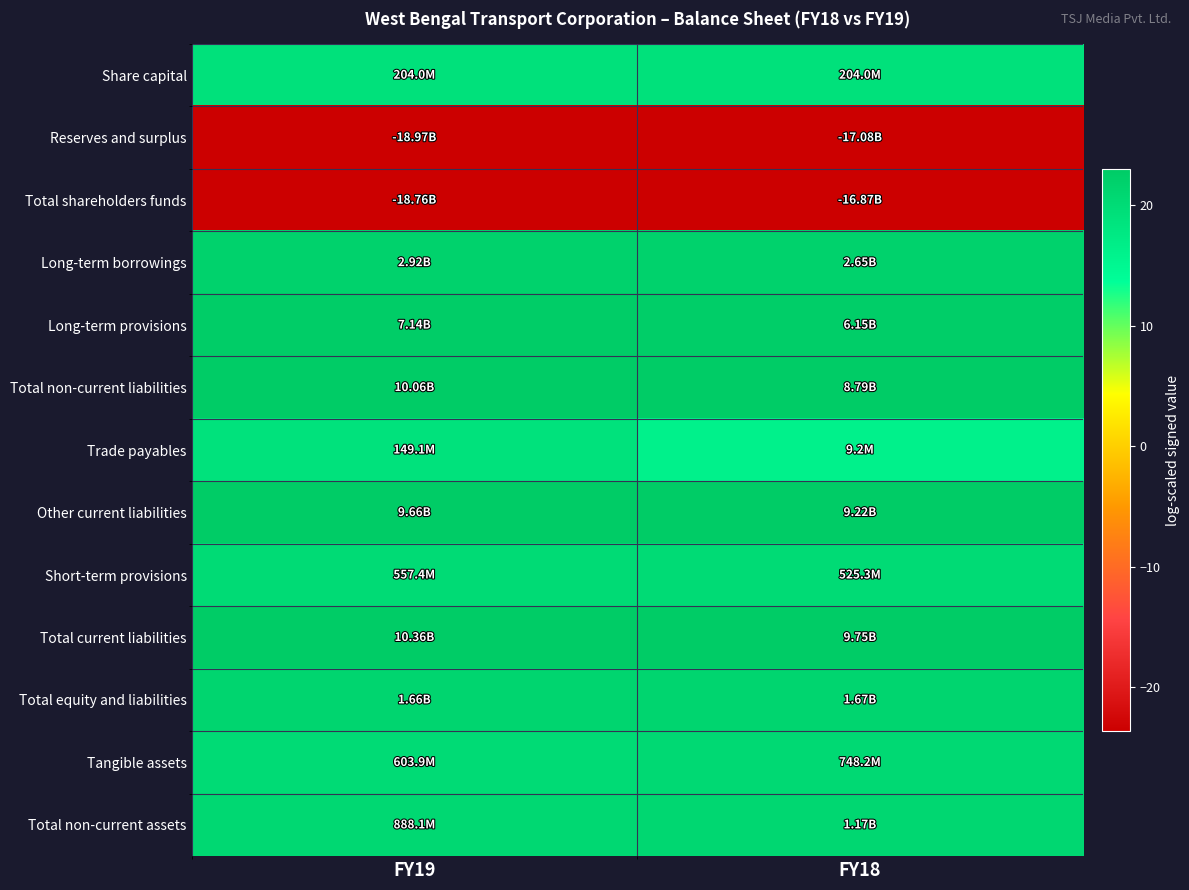

Reading left to right, what are all the values shown in this chart?

Share capital: FY19=19.1	FY18=19.1
Reserves and surplus: FY19=-23.7	FY18=-23.6
Total shareholders funds: FY19=-23.7	FY18=-23.5
Long-term borrowings: FY19=21.8	FY18=21.7
Long-term provisions: FY19=22.7	FY18=22.5
Total non-current liabilities: FY19=23.0	FY18=22.9
Trade payables: FY19=18.8	FY18=16.0
Other current liabilities: FY19=23.0	FY18=22.9
Short-term provisions: FY19=20.1	FY18=20.1
Total current liabilities: FY19=23.1	FY18=23.0
Total equity and liabilities: FY19=21.2	FY18=21.2
Tangible assets: FY19=20.2	FY18=20.4
Total non-current assets: FY19=20.6	FY18=20.9